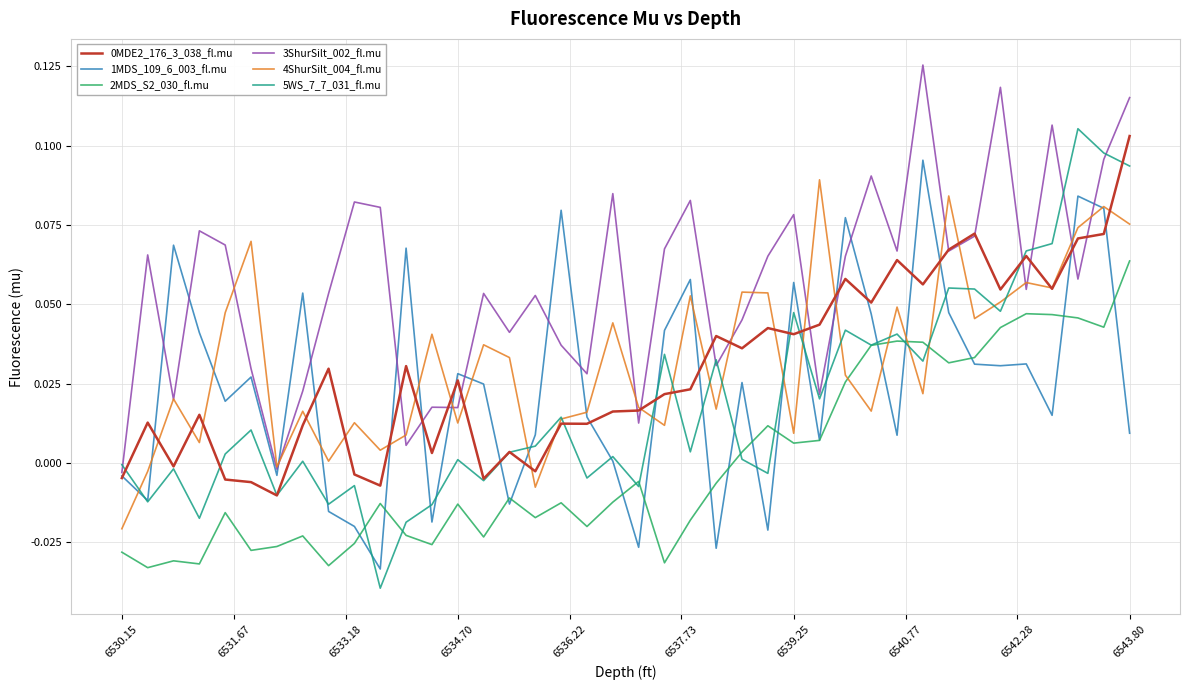

Which series has the largest range (max minus min)?

5WS_7_7_031_fl.mu